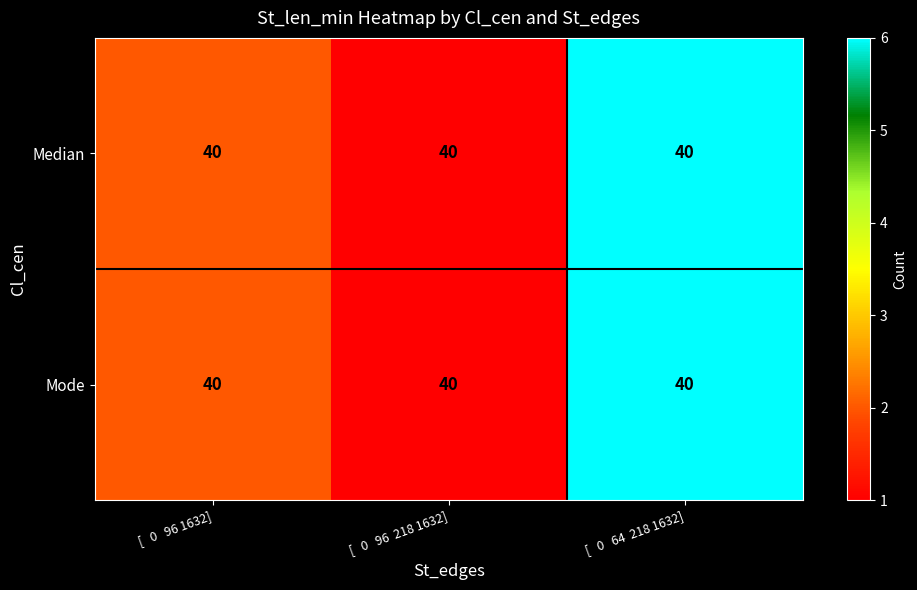

What is the smallest value displayed?

1